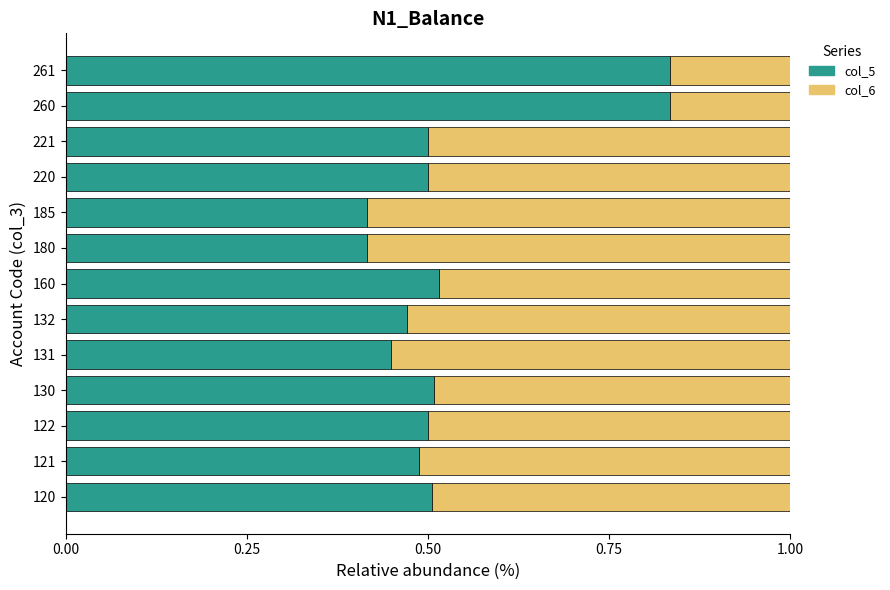

What is the total value across all series at 185?

1.0